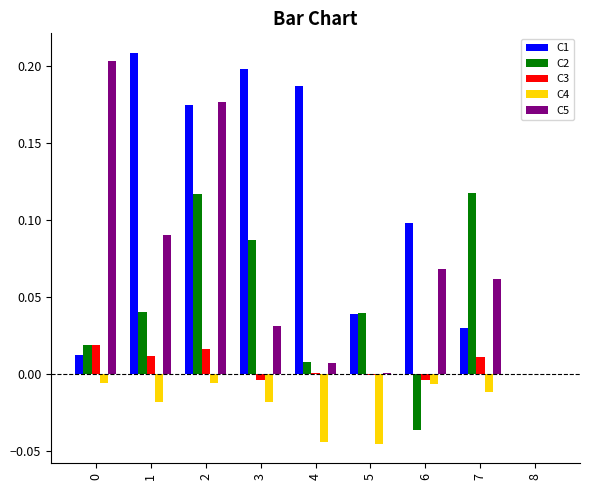

How many positive values does the C4 series have?

1